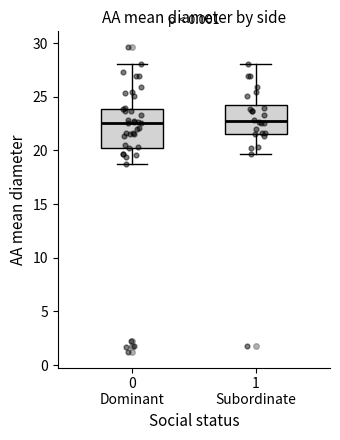

Reading left to right, read every box against the y-axis: the position of its median line, the range the box covers, and the ends of its whiskers. The values are not printed on the chart, so give them approximately, as read against the axis.

0 Dominant: median 22.5, box 20.5 to 24.0, whiskers 18.5 to 28.0
1 Subordinate: median 22.5, box 21.5 to 24.0, whiskers 19.5 to 28.0